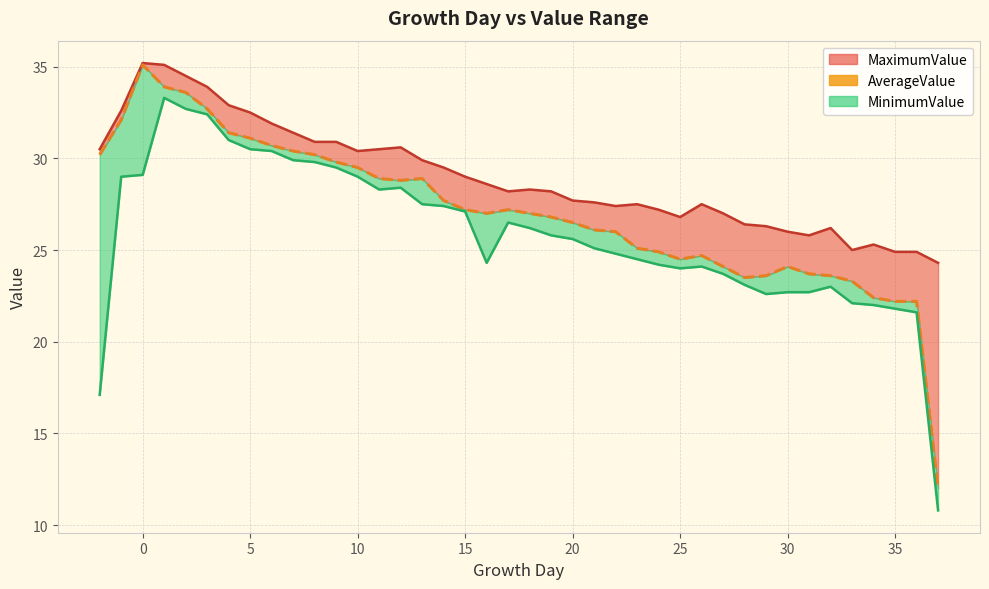

What is the difference between the second highest and second lowest values?

11.7